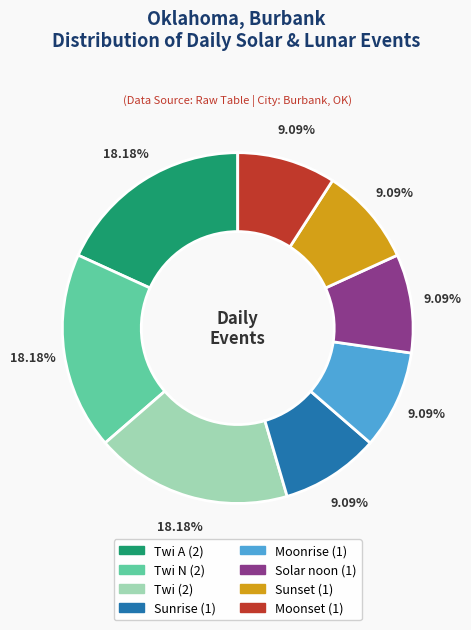

Count the number of slices in the pie.

8